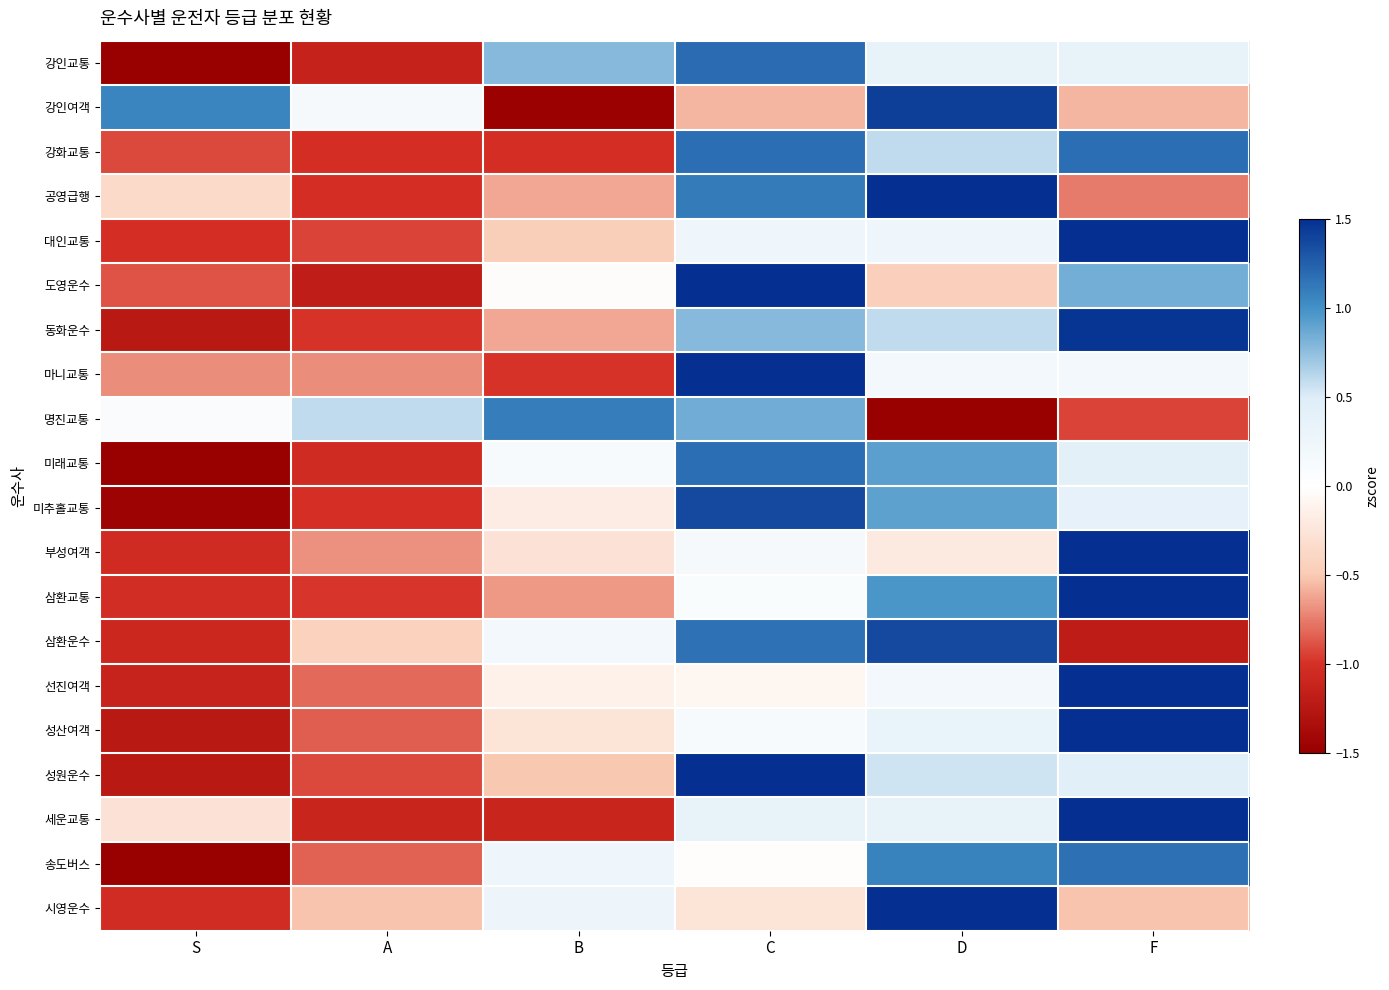

What is the difference between the highest and lowest values at D?

3.8